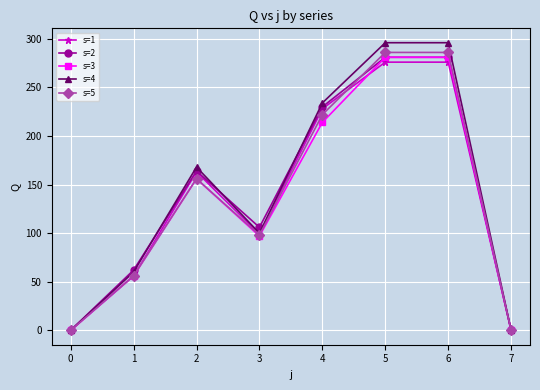

What is the difference between the maximum and minimum values in the s=4 series?

296